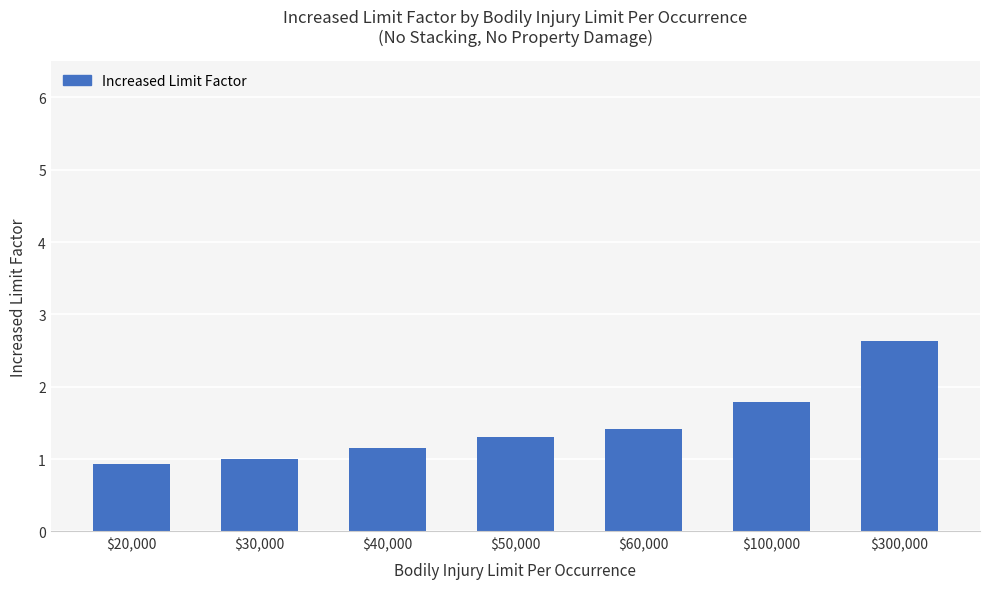

Does the chart contain stacked bars?

No